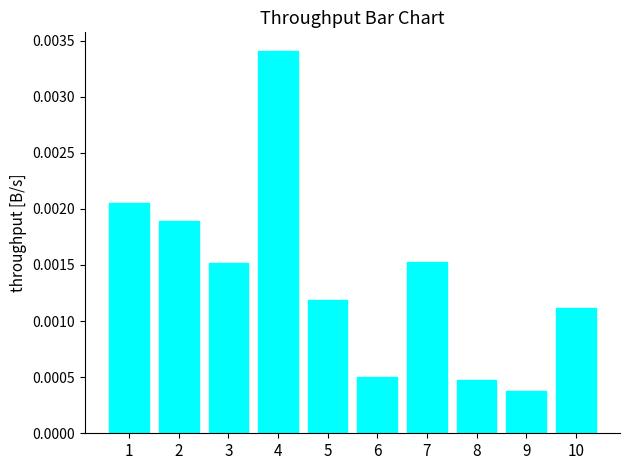

How many data points does each series have?

10